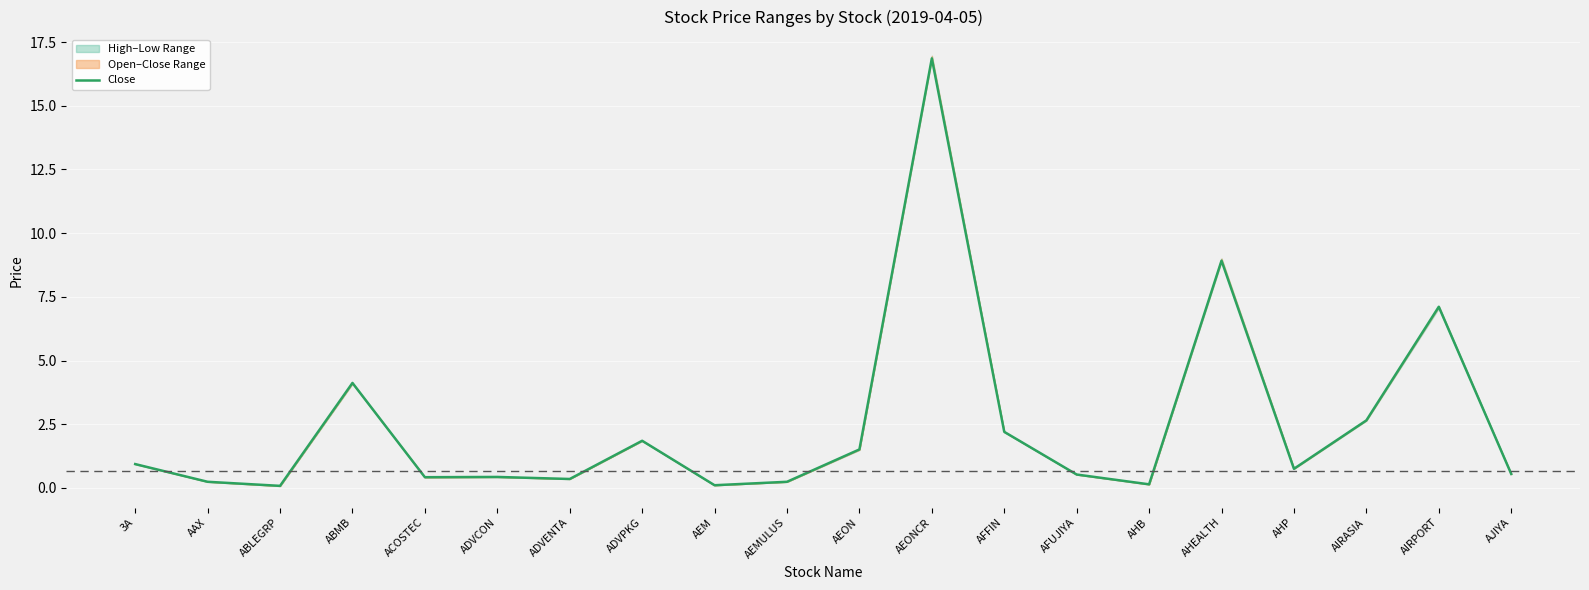

How many series are shown in this chart?

1